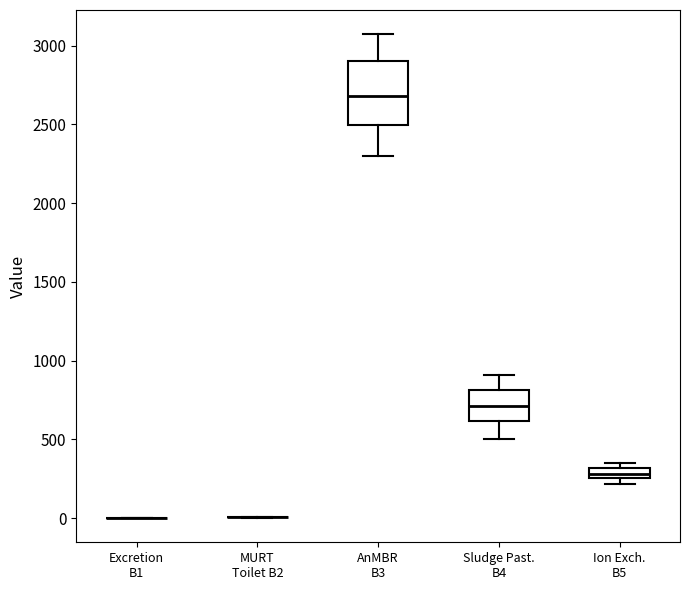

Which box is the tallest, from its lower edge to its upper edge?

AnMBR B3